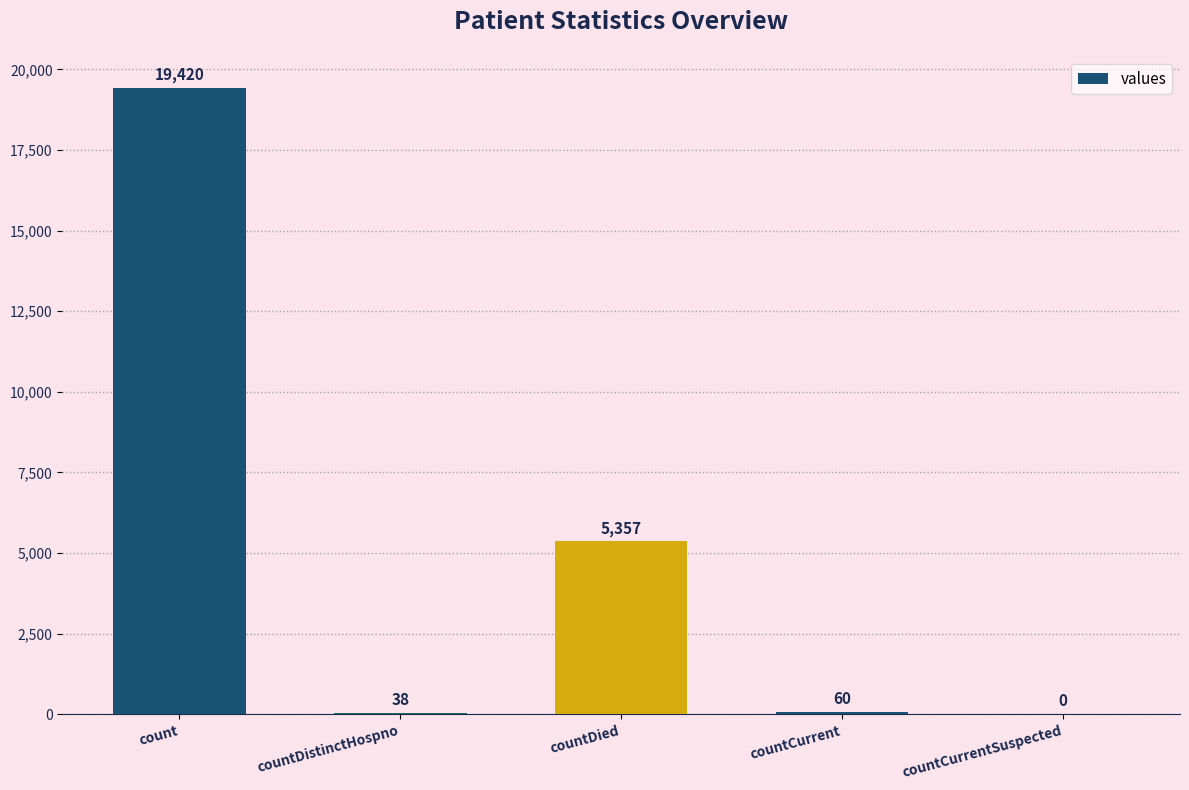

What is the change in value from countDied to countCurrent?

-5297